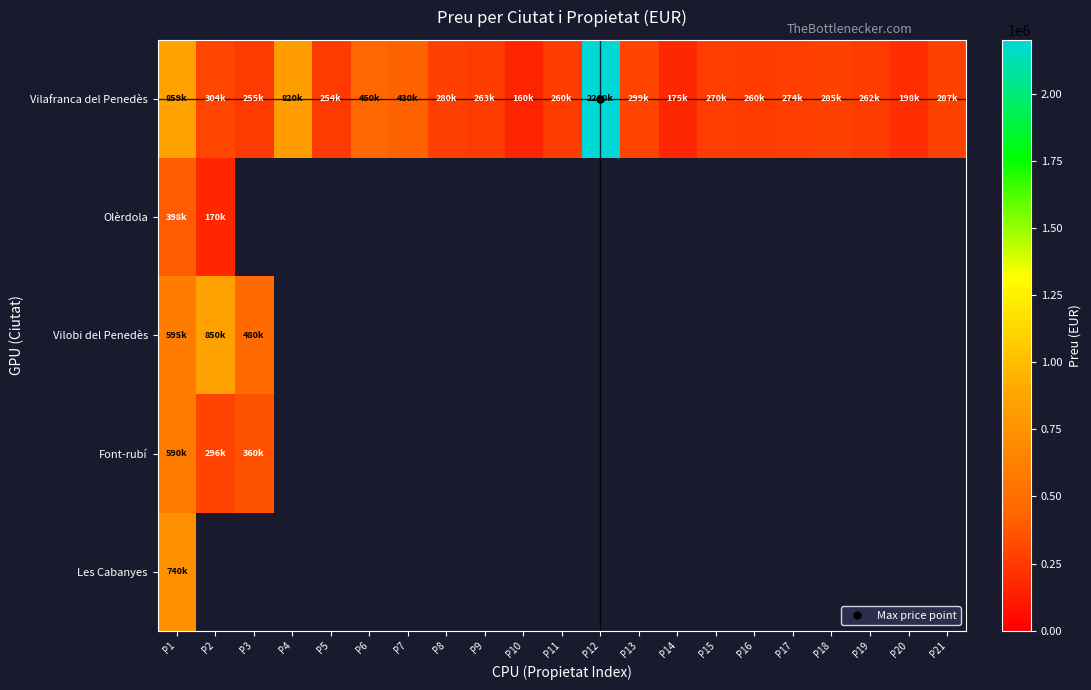

Which has a higher value, P7 or P10?

P7